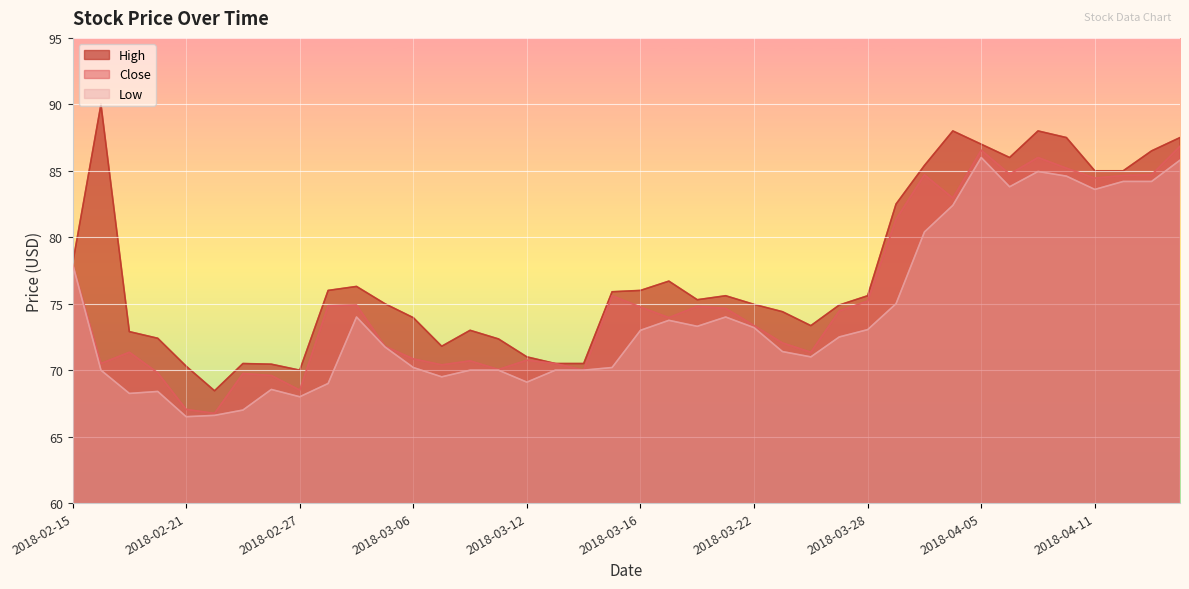

Which category has the highest value in the High series?

2018-02-16